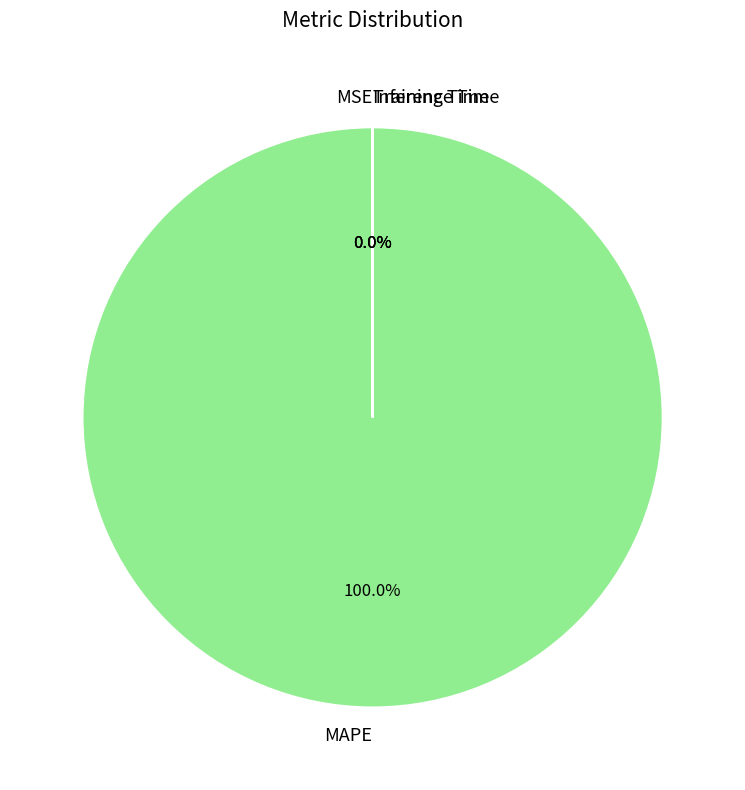

What is the majority slice?

MAPE